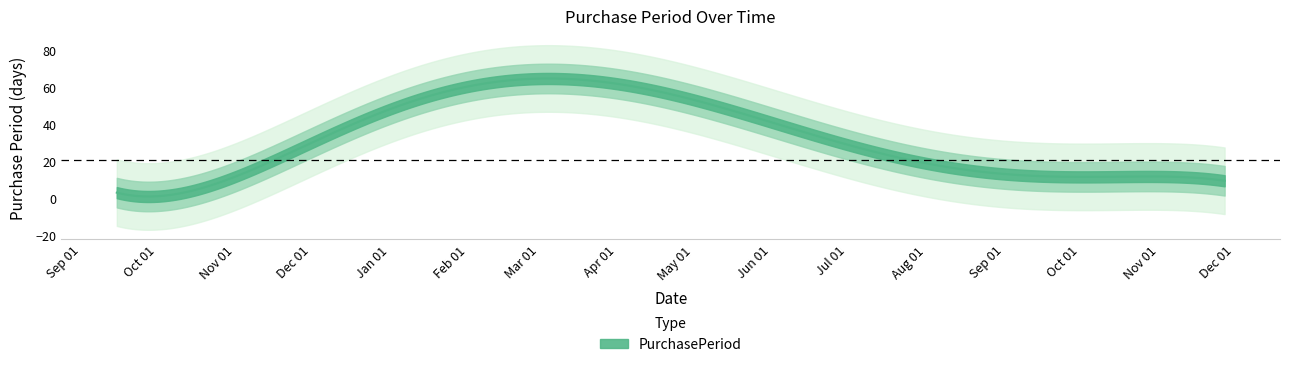

Is it true that the value at 2017-10-02 is 23?

False